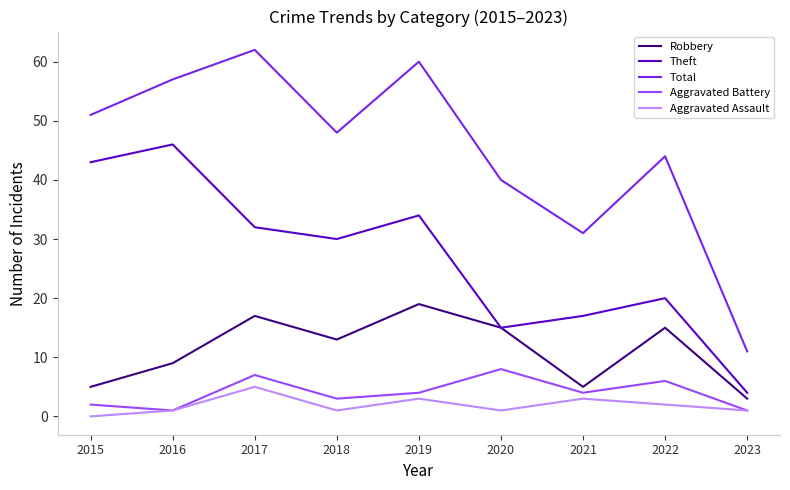

What is the difference between the maximum and minimum values in the Robbery series?

16